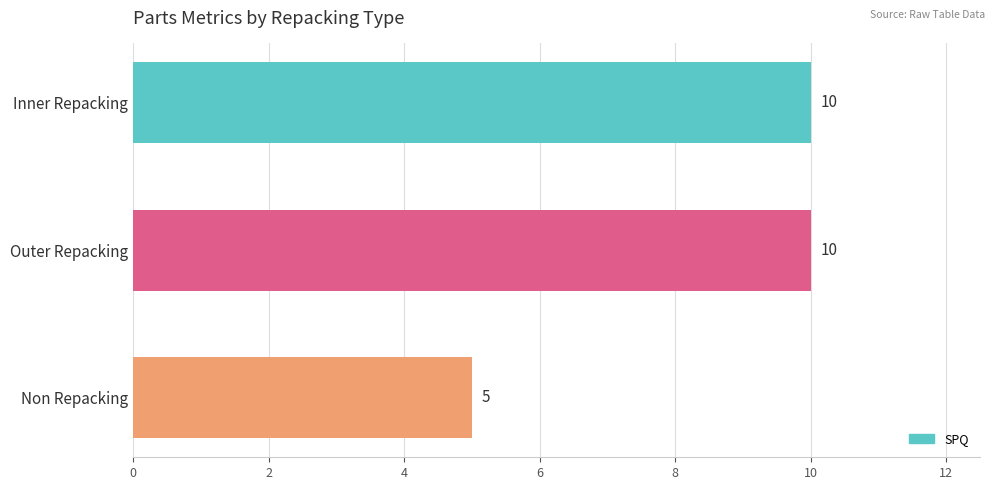

What is the greatest value displayed?

10